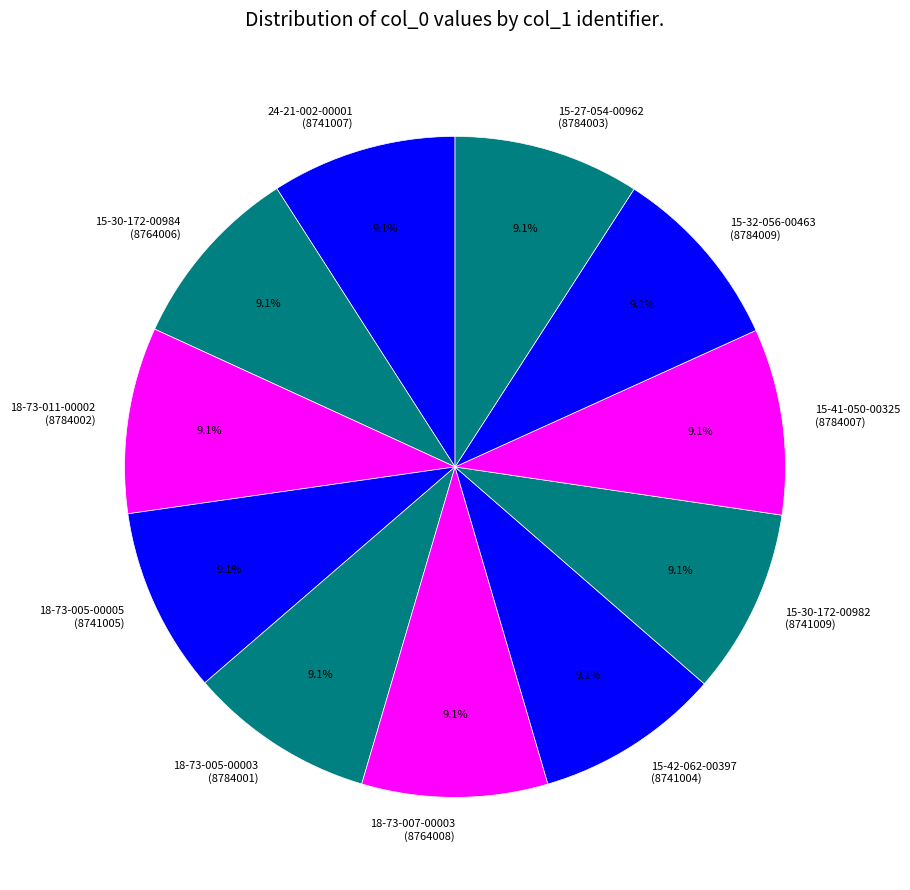

Is there any slice that represents more than half of the pie?

No